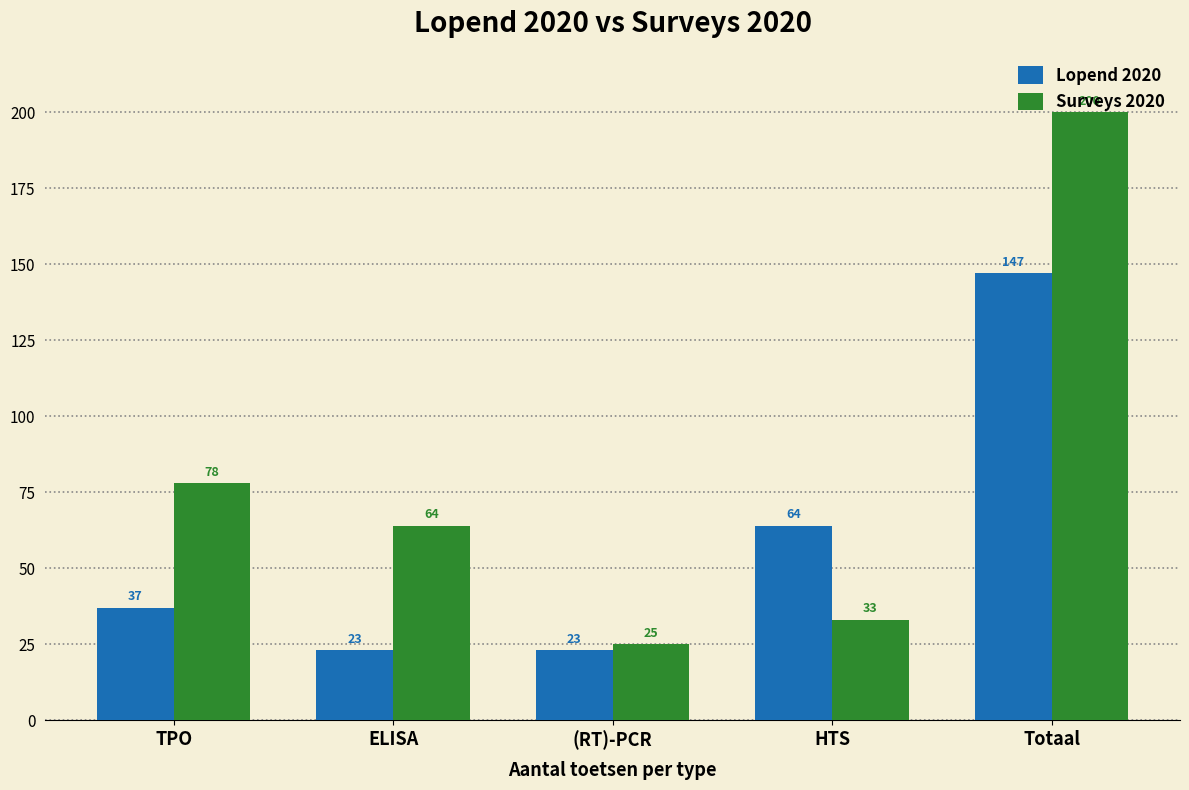

What is the sum of the Lopend 2020 values at HTS and (RT)-PCR?

87